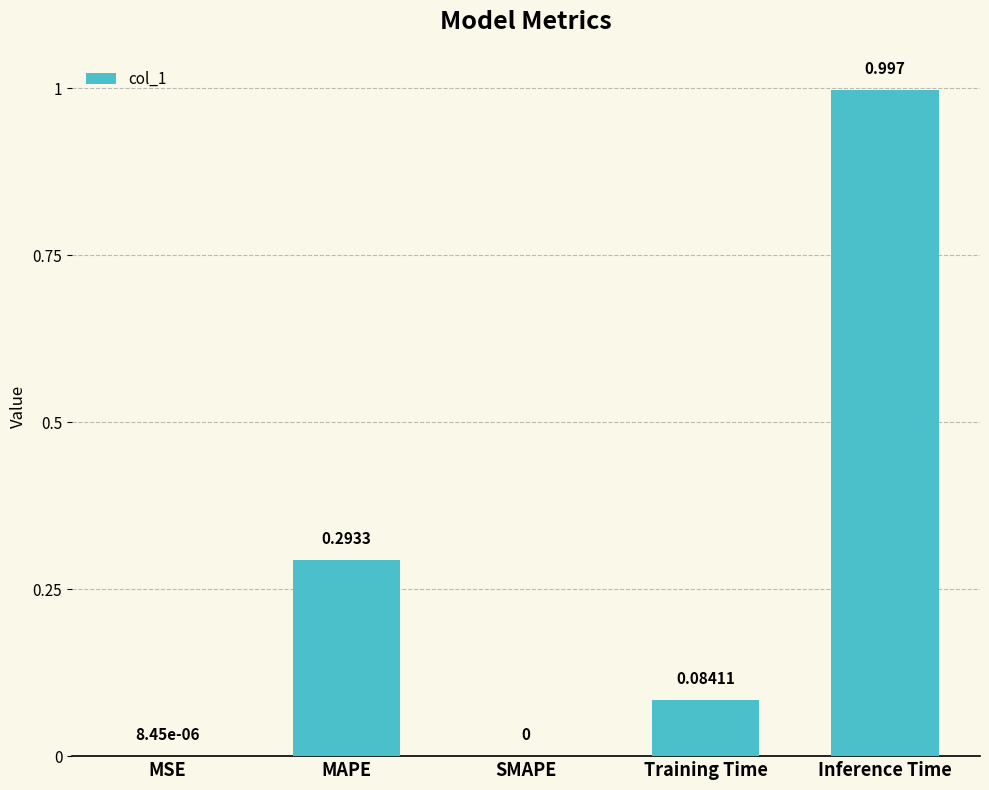

Which has a higher value, MSE or Training Time?

Training Time